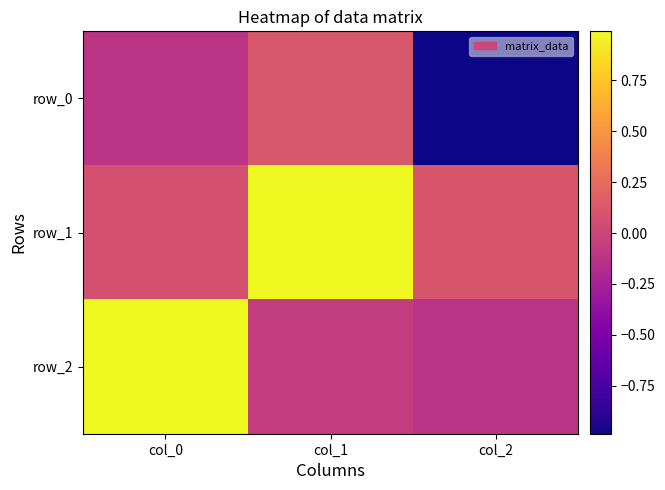

What is the difference between the row_1 values at col_2 and col_1?

0.9